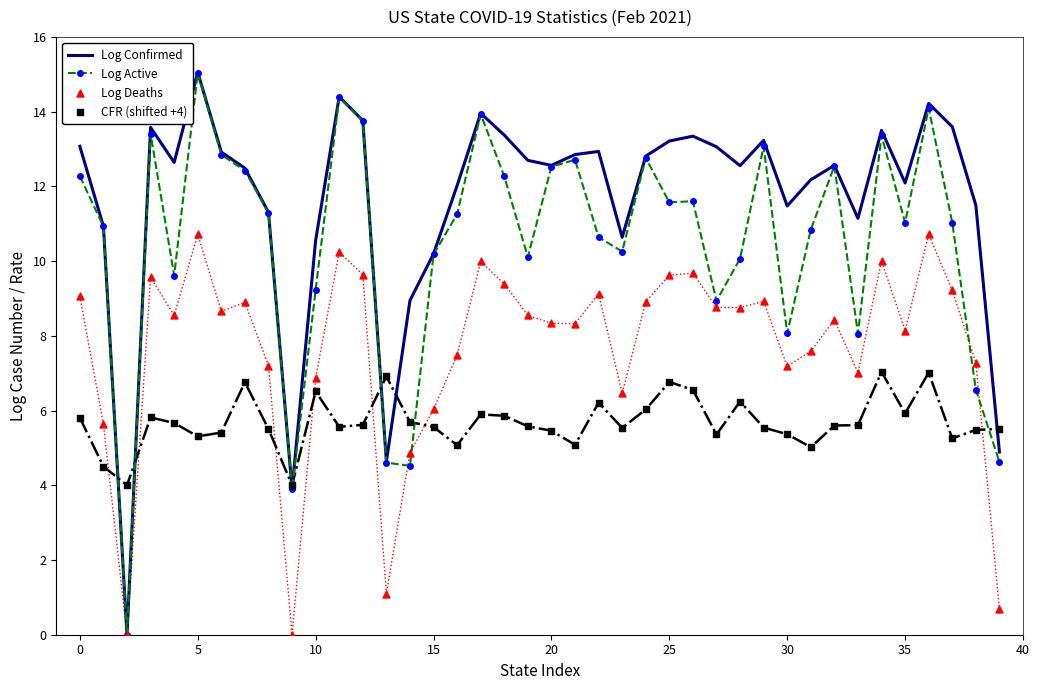

The Log Active series shows 2.7 at 10. True or false?

False